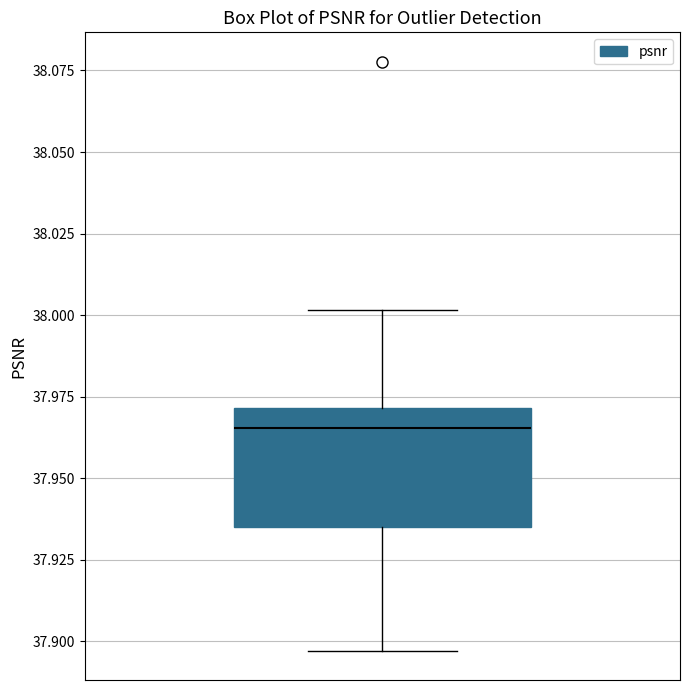

Transcribe this box plot: give where the median line is, the range the box spans, and where the two whiskers end, as read against the y-axis. The values are not printed on the chart, so give them approximately, as read against the axis.

median 37.965, box 37.935 to 37.970, whiskers 37.895 to 38.000